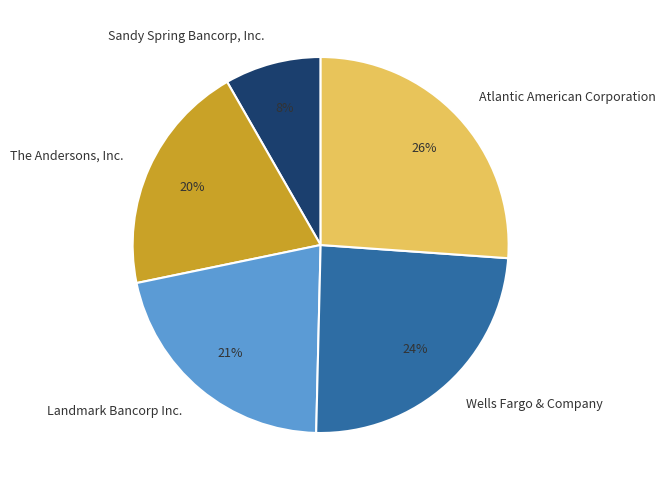

Is Sandy Spring Bancorp, Inc. the majority of the pie?

No